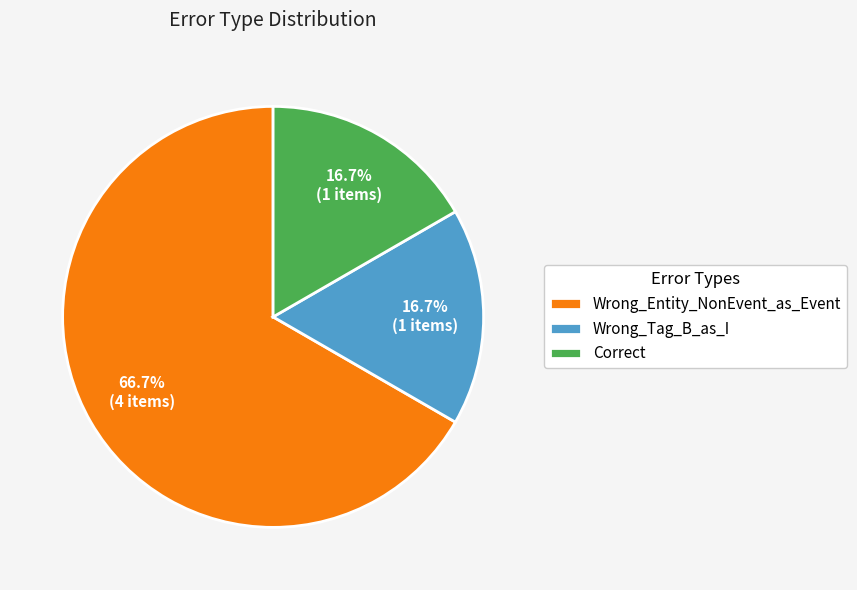

Which has a higher value, Wrong_Entity_NonEvent_as_Event or Wrong_Tag_B_as_I?

Wrong_Entity_NonEvent_as_Event